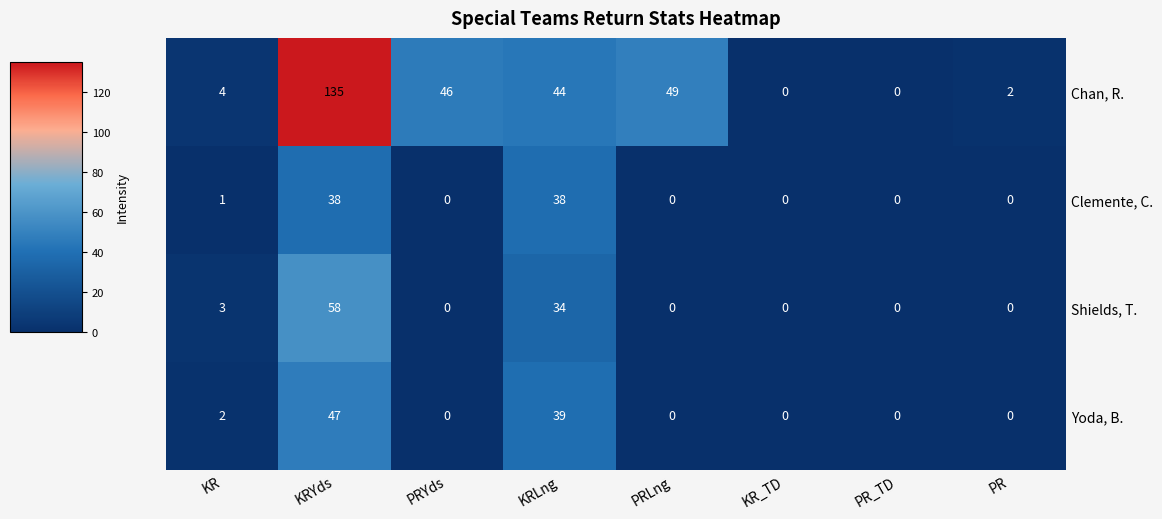

Rank the series by their maximum value, from highest to lowest.

Chan, R., Shields, T., Yoda, B., Clemente, C.